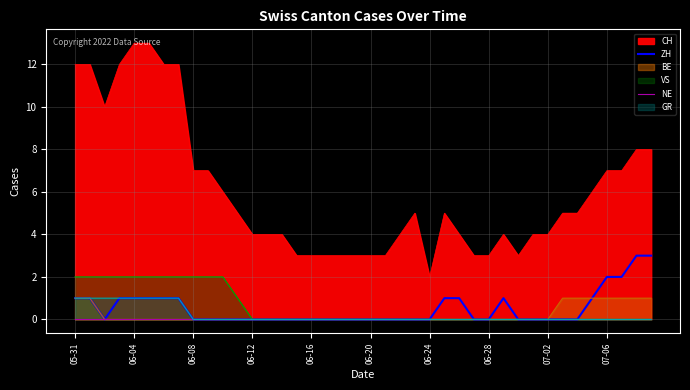

How many positive values does the ZH series have?

15